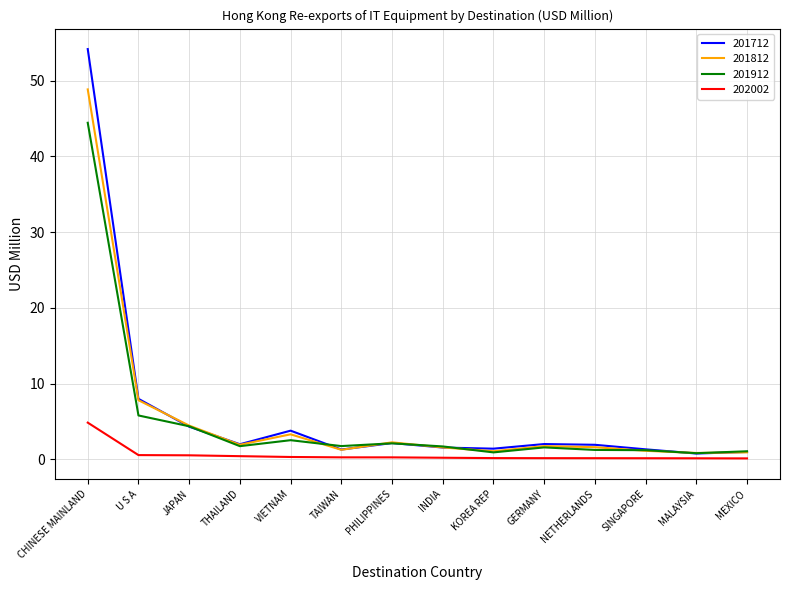

What is the smallest value displayed?

0.1